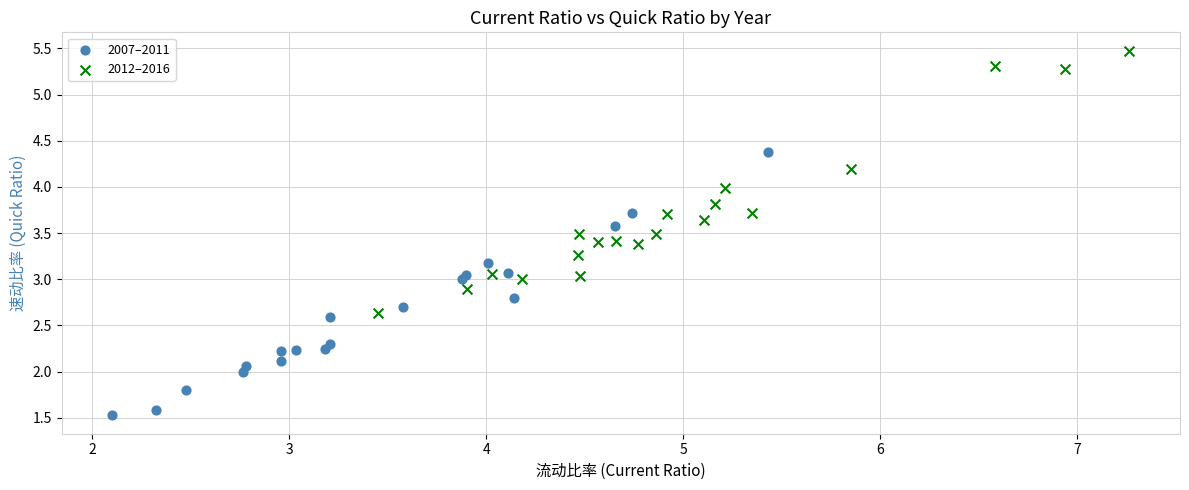

Which series contains the highest Y value?

2012–2016